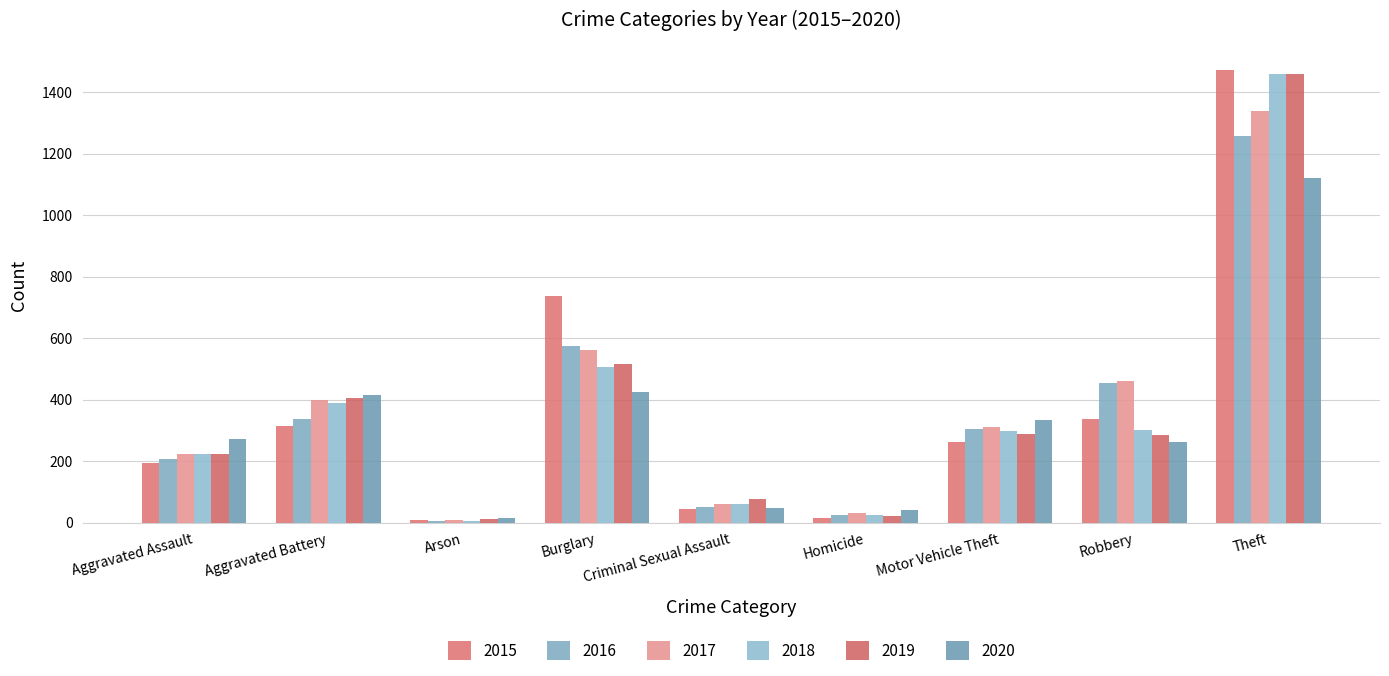

What value does the 2020 series have at Aggravated Battery?

416